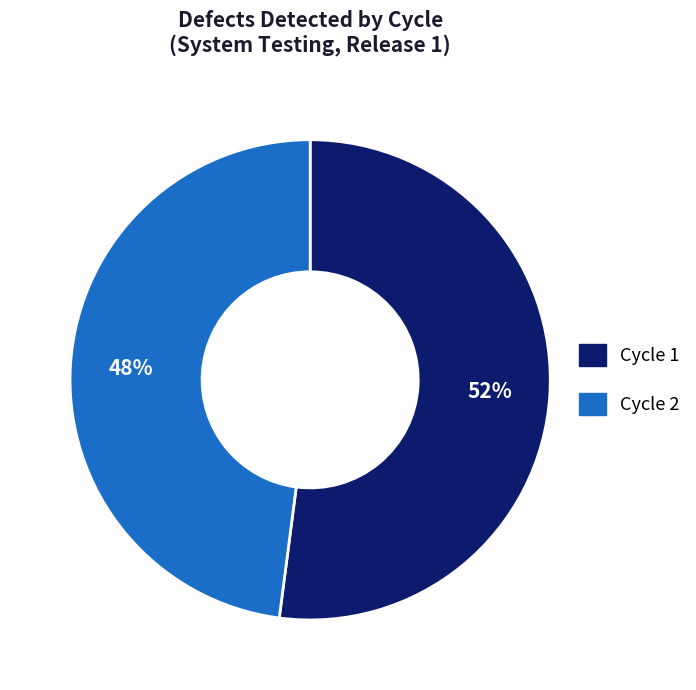

Which slice is the smallest?

Cycle 2